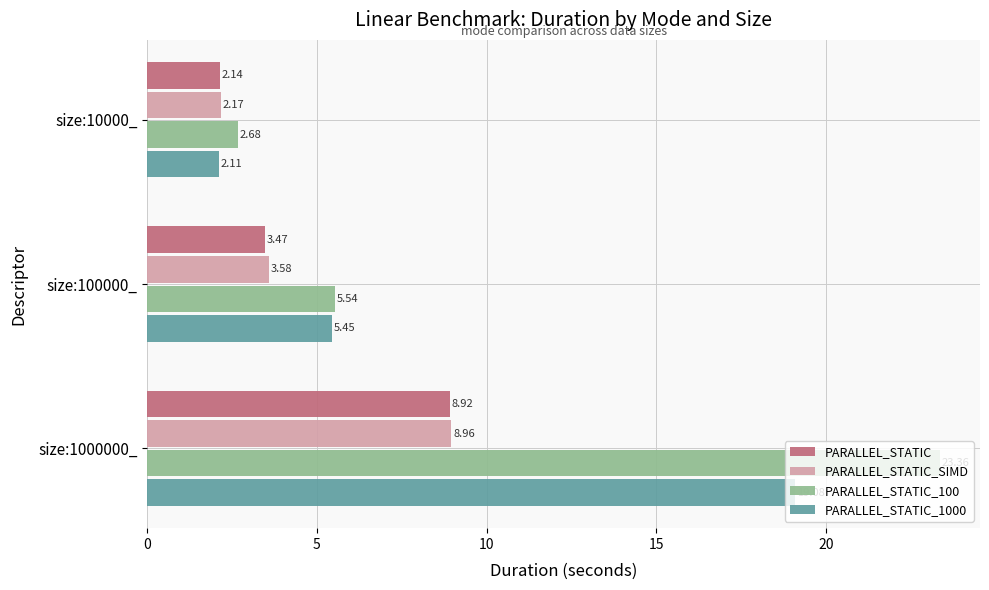

Which series has the largest range (max minus min)?

PARALLEL_STATIC_100